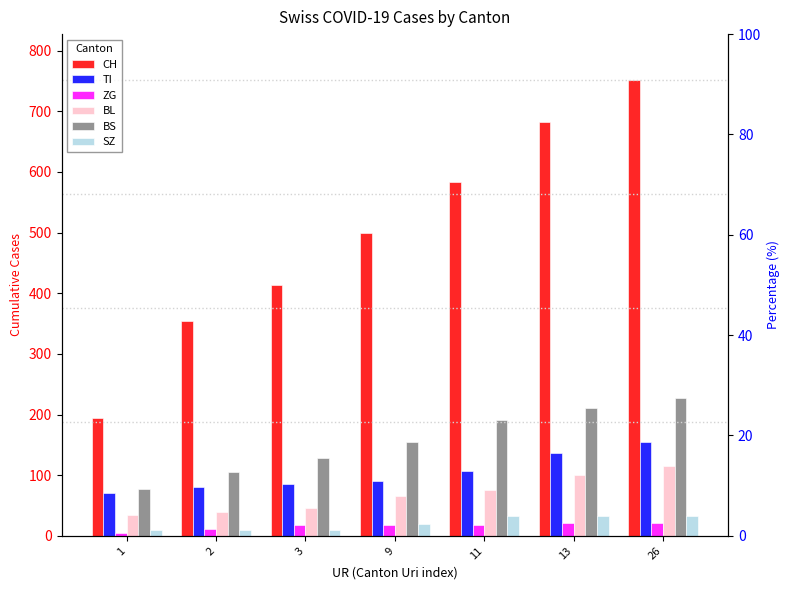

Between 1 and 3, which is larger?

3